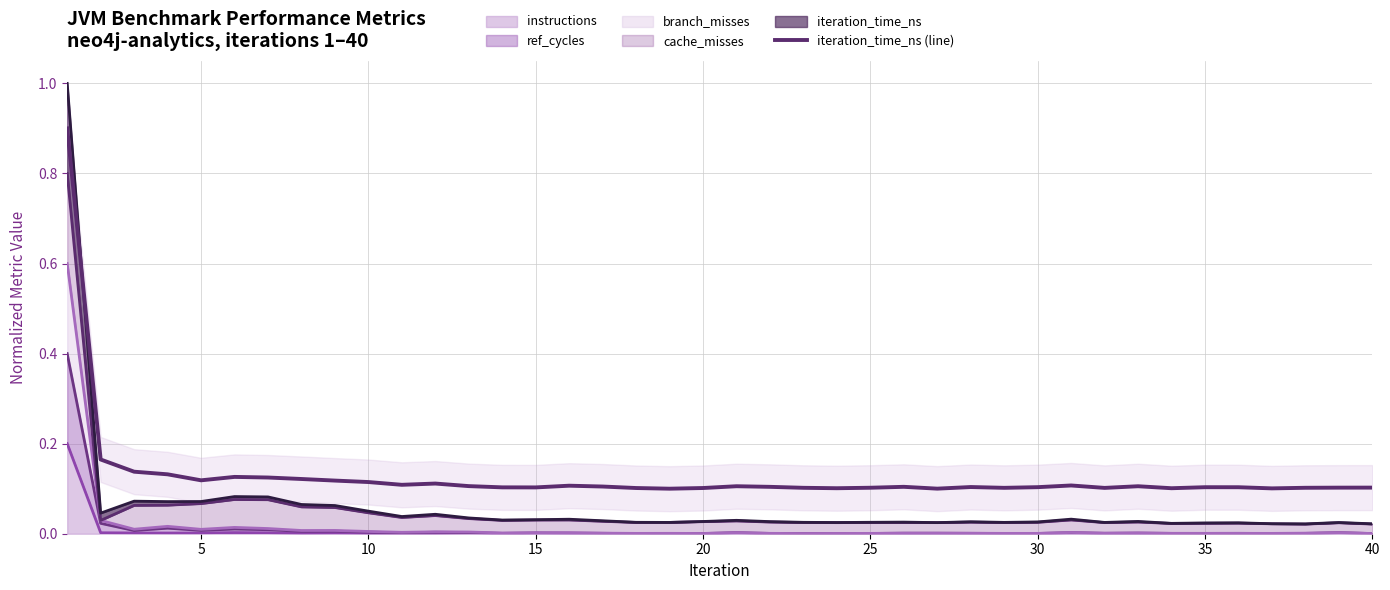

Count the values in the range 0 to 1.

40